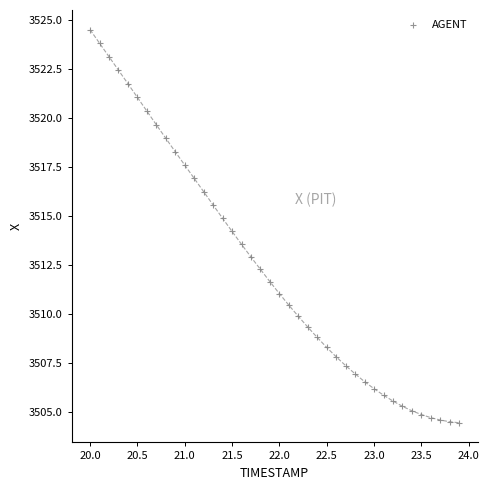

What is the range of Y values (max minus min)?

20.1